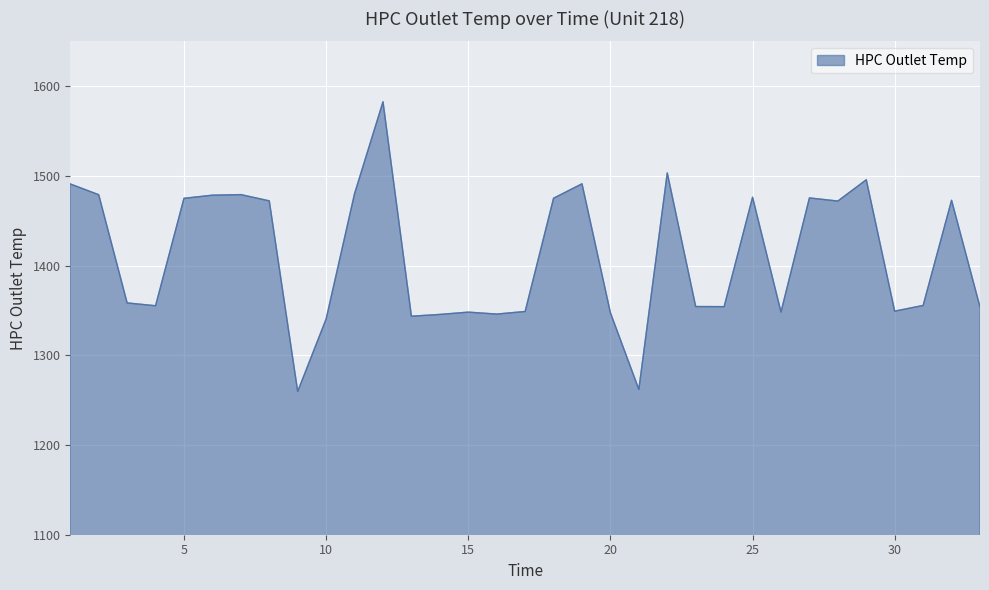

What is the maximum value shown in the chart?

1582.6